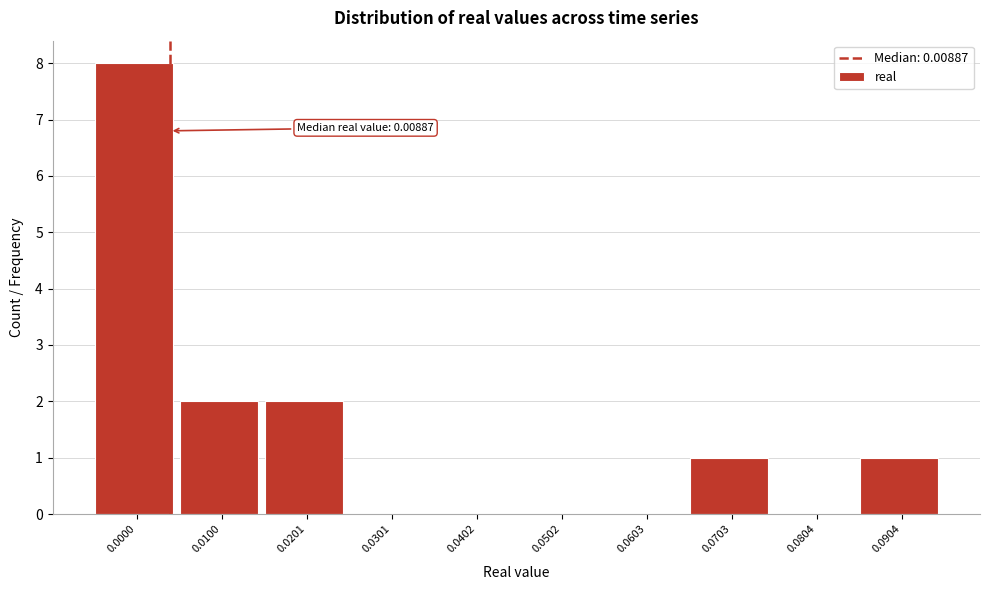

Reading left to right, list all the values displayed in this chart.

0.0000=8	0.0100=2	0.0201=2	0.0301=0	0.0402=0	0.0502=0	0.0603=0	0.0703=1	0.0804=0	0.0904=1